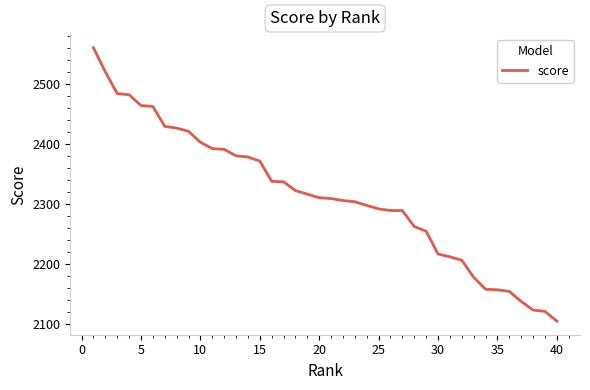

What is the maximum value shown in the chart?

2560.2